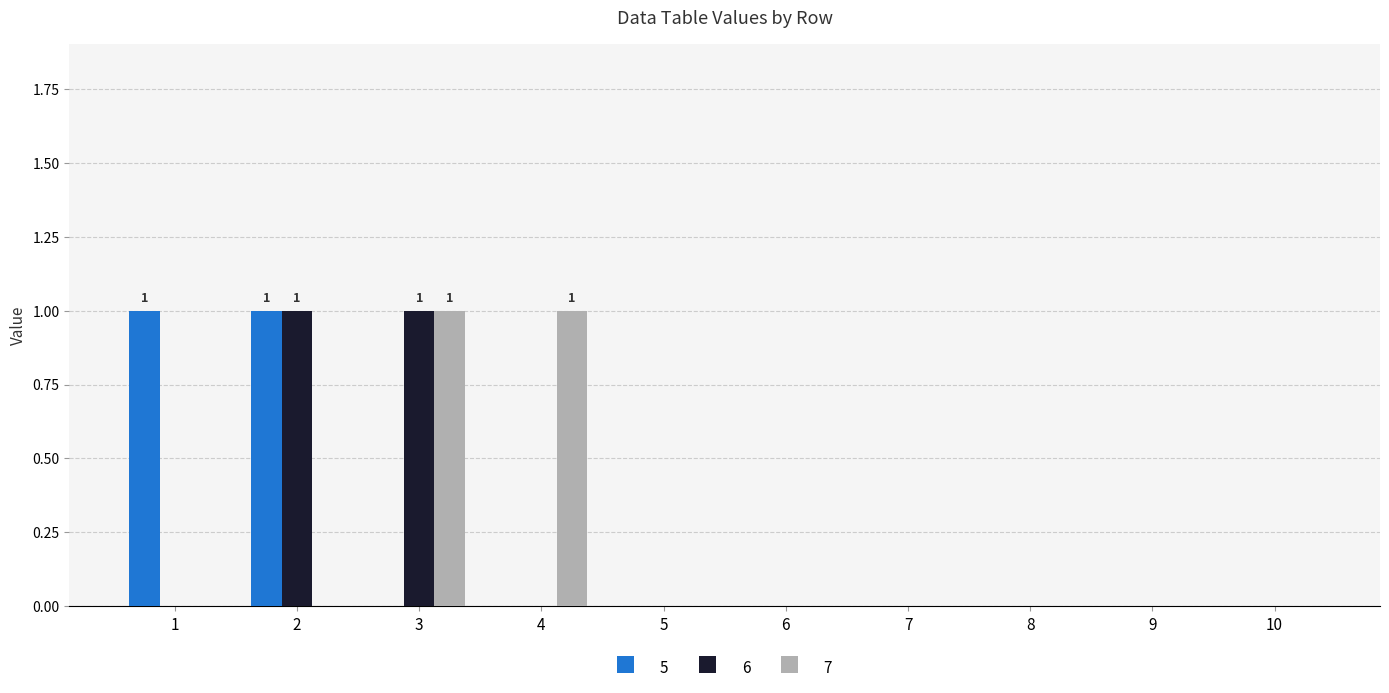

Which series changed the most between 1 and 9?

5